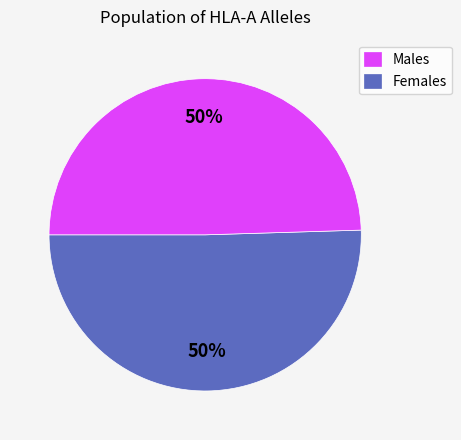

To the nearest percent, what is the combined percentage of Females and Males?

100%